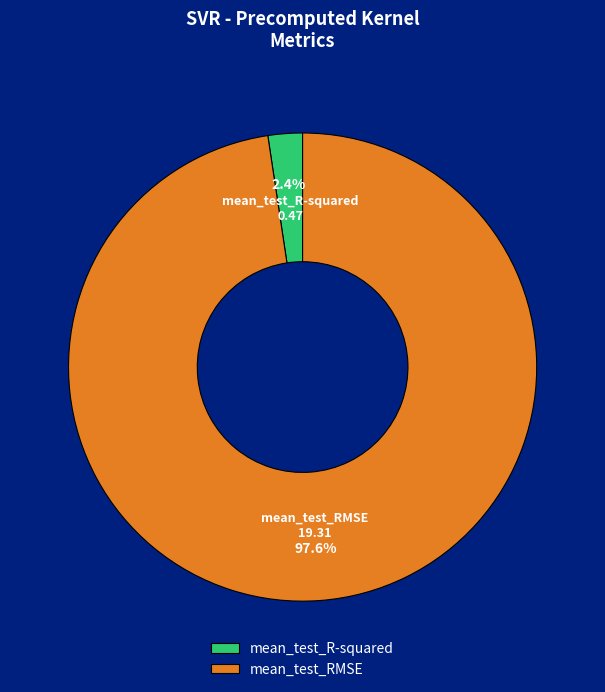

Is it true that mean_test_R-squared is 17% of the pie?

False